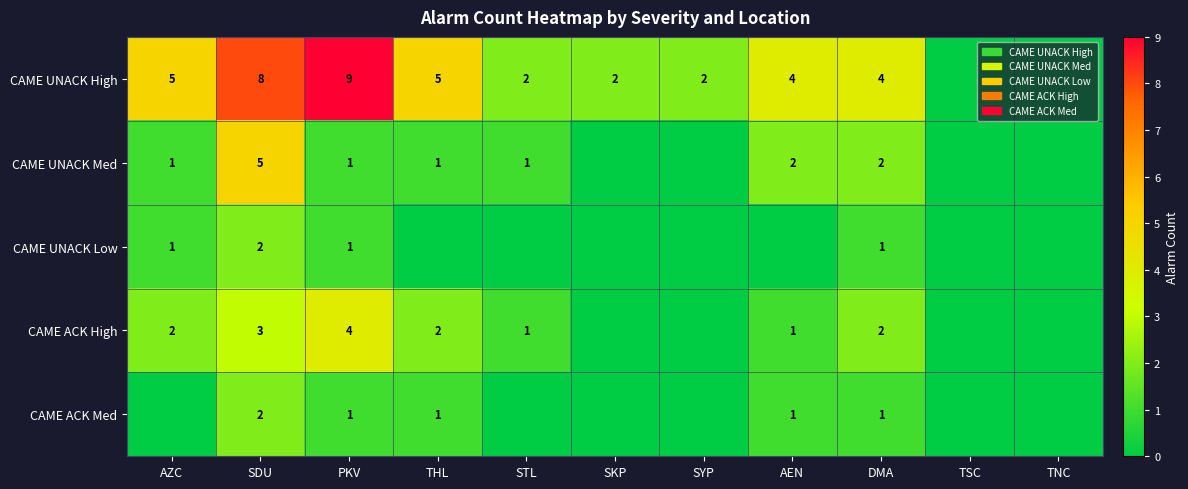

The CAME UNACK High series shows 2 at AEN. True or false?

False